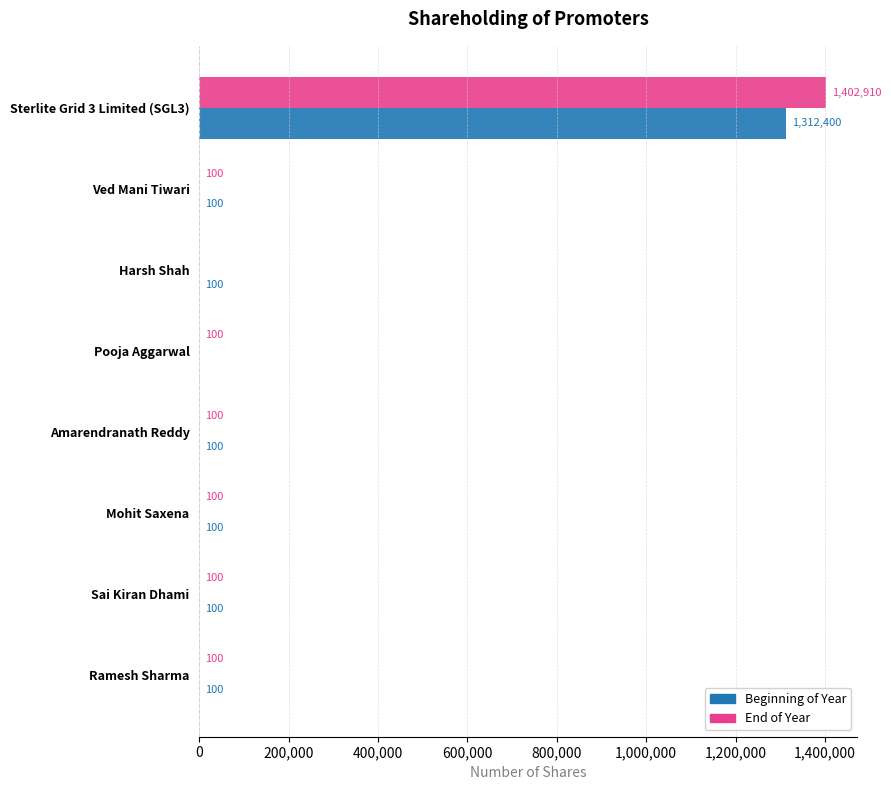

Which series has the largest total across all categories?

End of Year